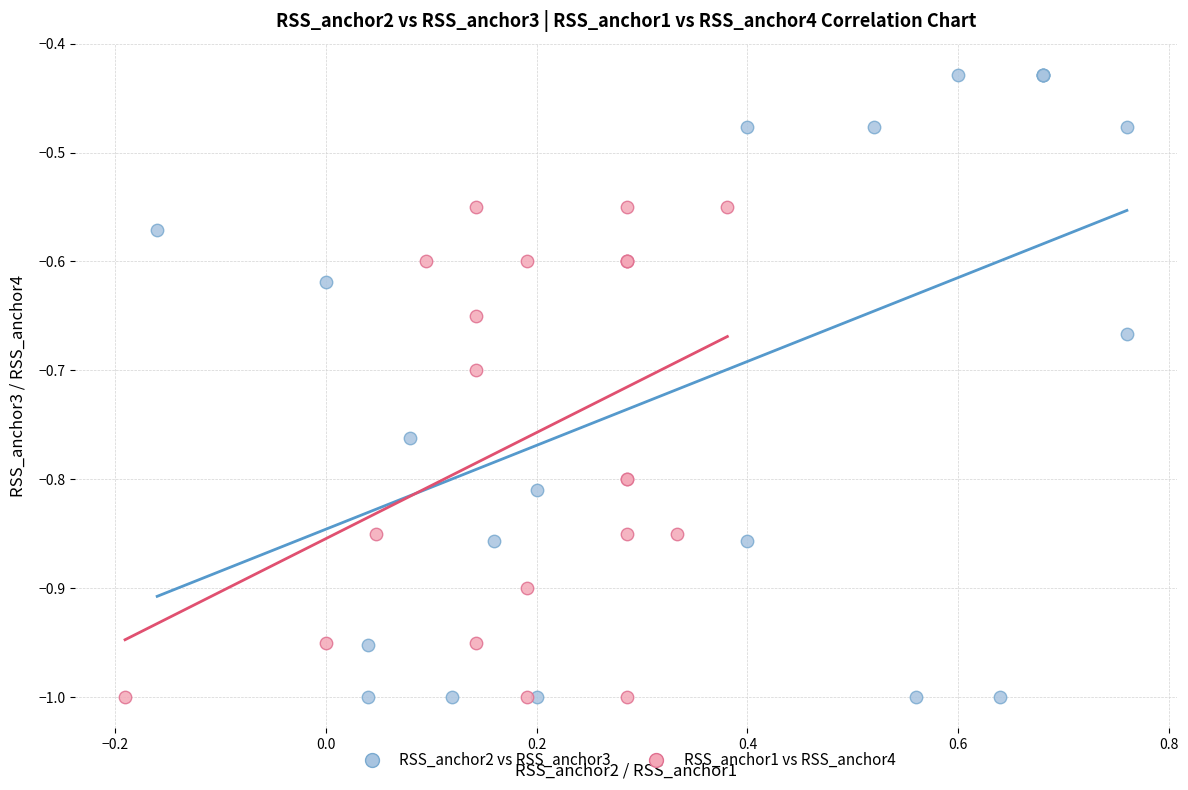

What are all the series names shown in the legend?

RSS_anchor2 vs RSS_anchor3, RSS_anchor1 vs RSS_anchor4